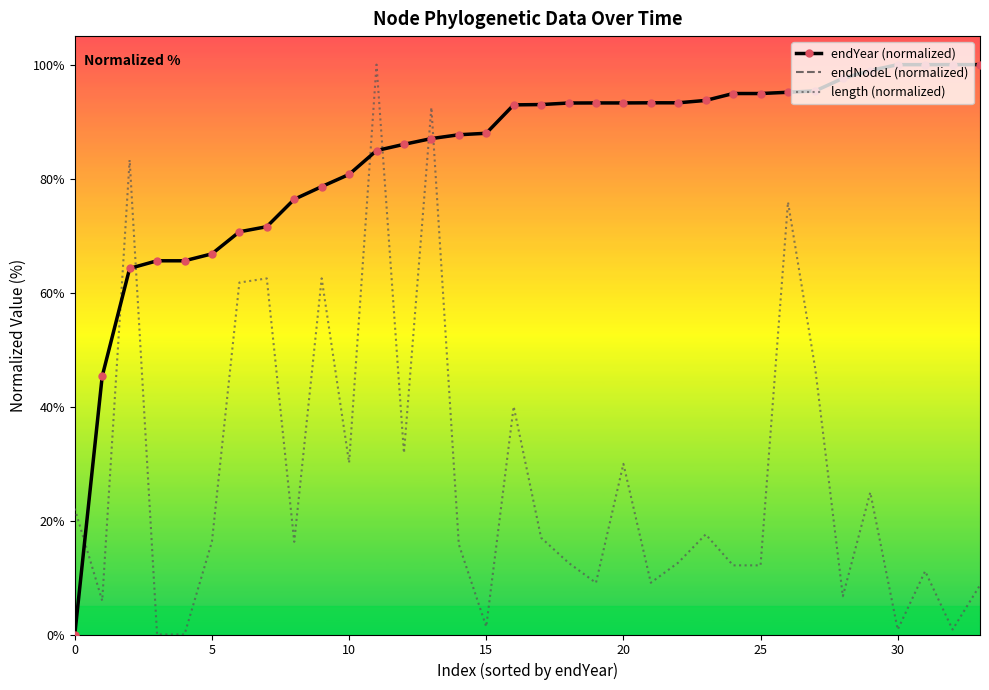

What is the maximum value for length (normalized)?

100.0